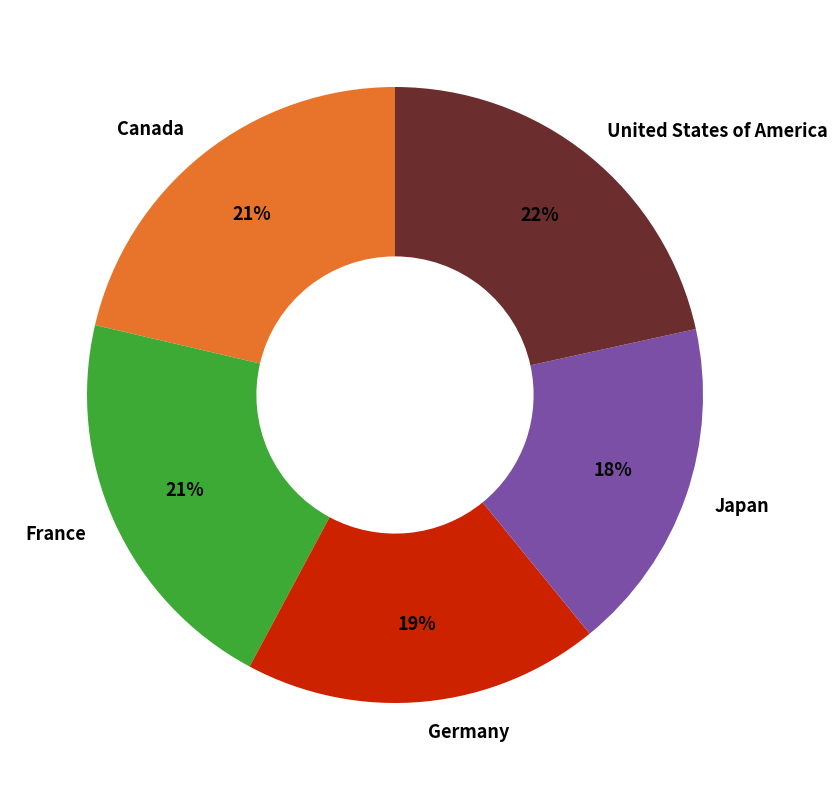

Which category has the smallest portion of the pie?

Japan